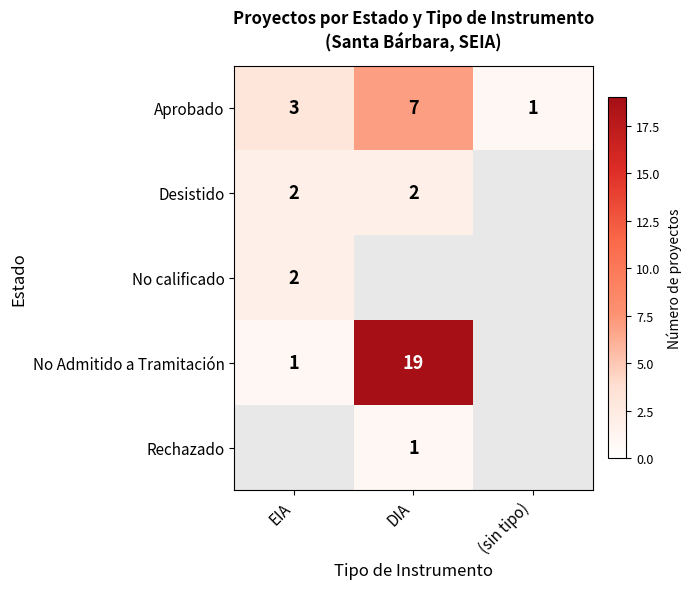

How many data points in Aprobado are less than 3?

1